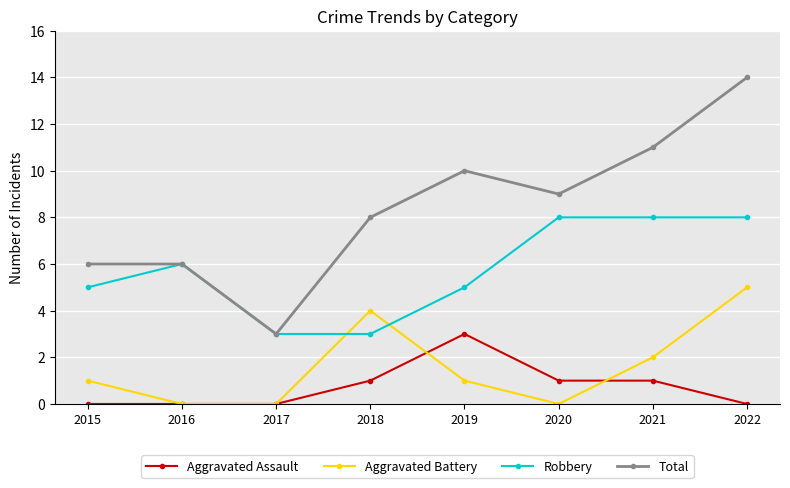

Reading left to right, list all the values displayed in this chart.

Aggravated Assault: 0	0	0	1	3	1	1	0
Aggravated Battery: 1	0	0	4	1	0	2	5
Robbery: 5	6	3	3	5	8	8	8
Total: 6	6	3	8	10	9	11	14